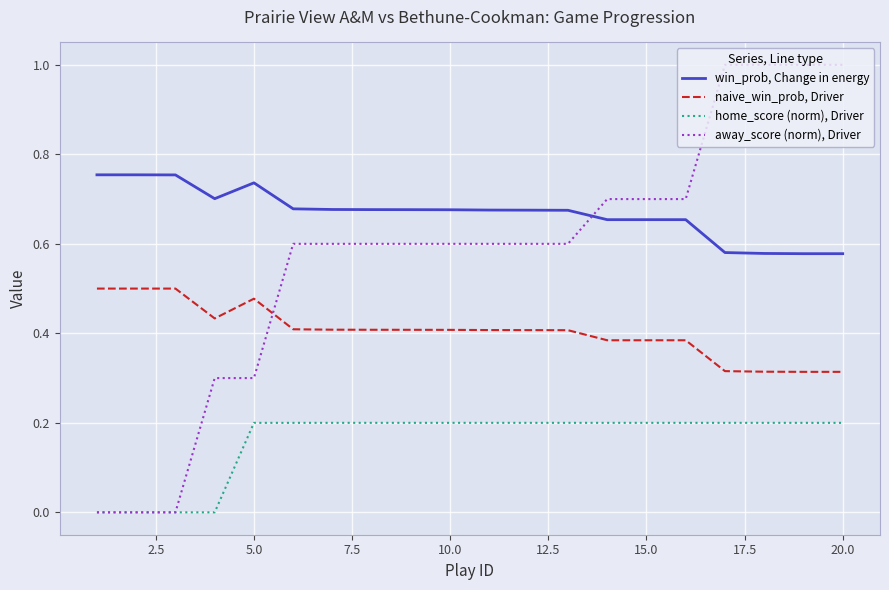

Rank the series by their maximum value, from lowest to highest.

home_score (norm), Driver, naive_win_prob, Driver, win_prob, Change in energy, away_score (norm), Driver